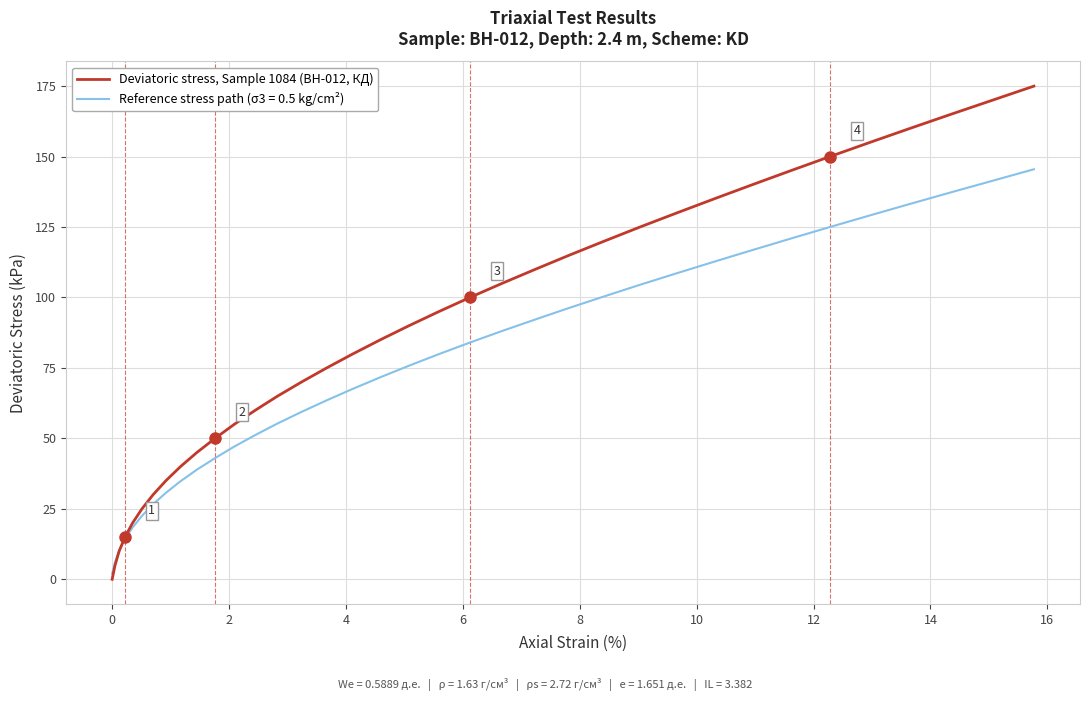

Rank the series by their average value, from lowest to highest.

Reference stress path (σ3 = 0.5 kg/cm²), Deviatoric stress, Sample 1084 (BH-012, КД)